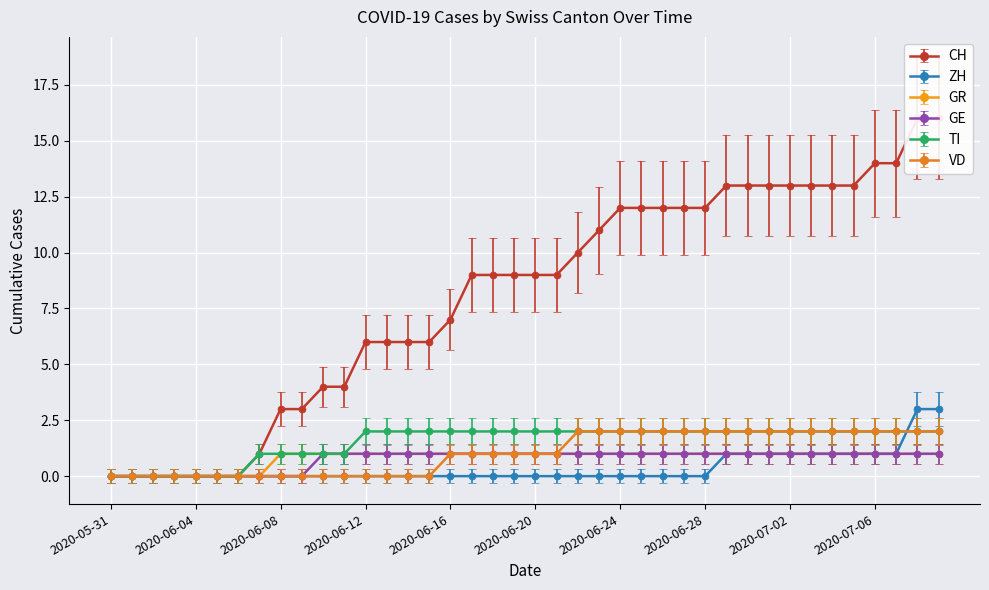

How many lines are shown in the chart?

6